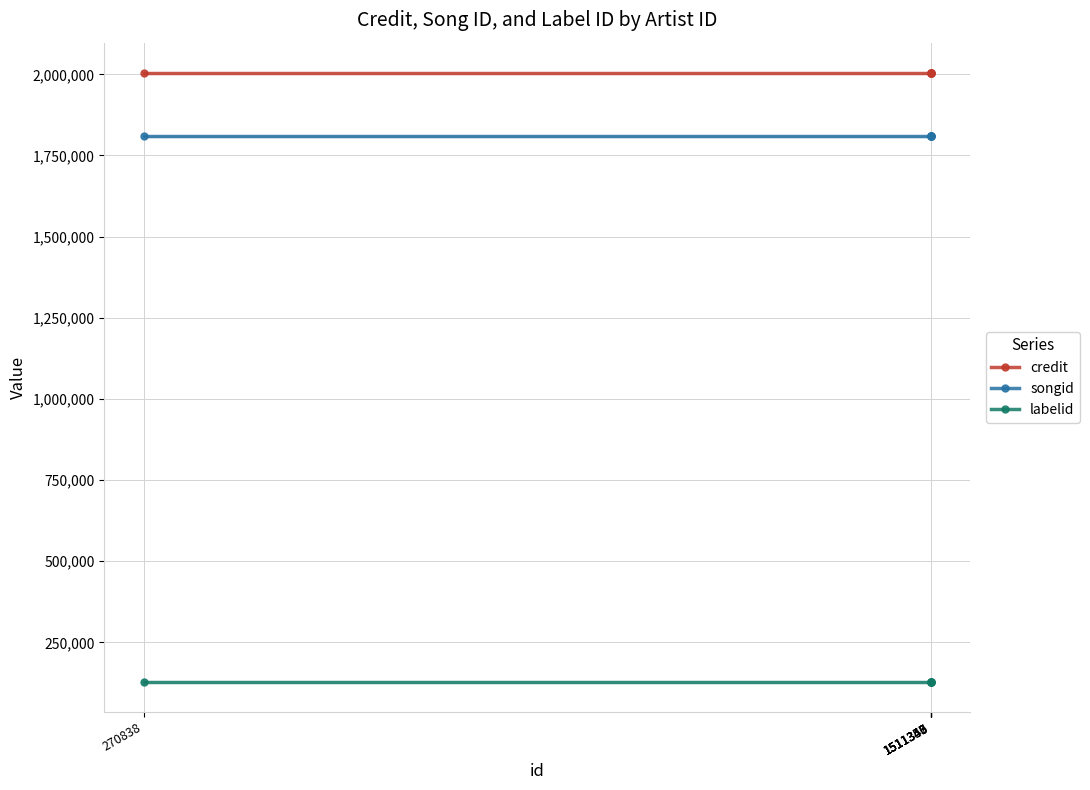

Which series has the largest range (max minus min)?

credit